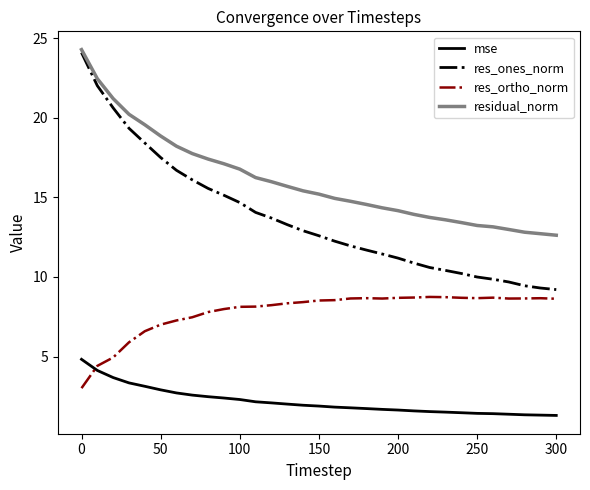

Which series has the largest range (max minus min)?

res_ones_norm